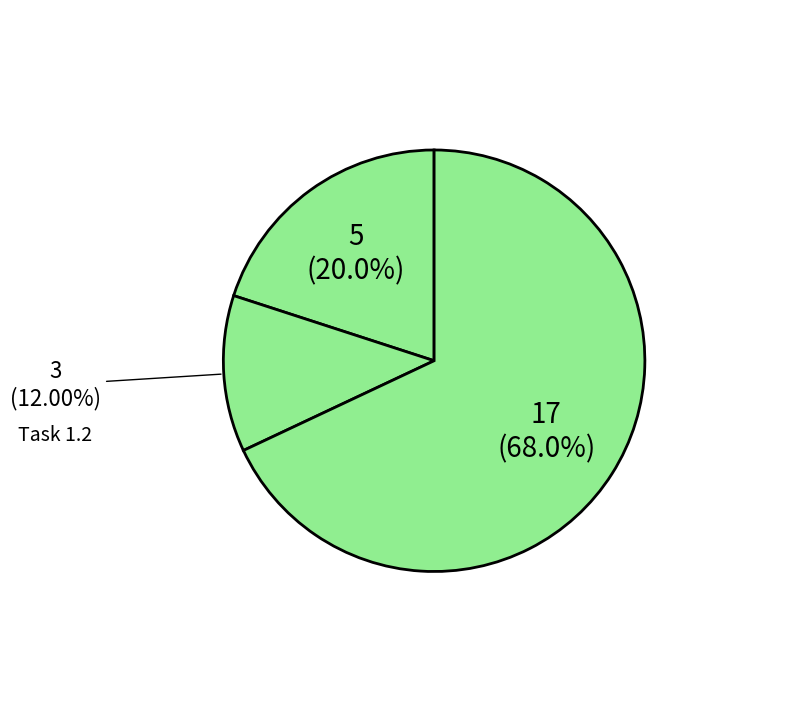

Count the number of slices in the pie.

3